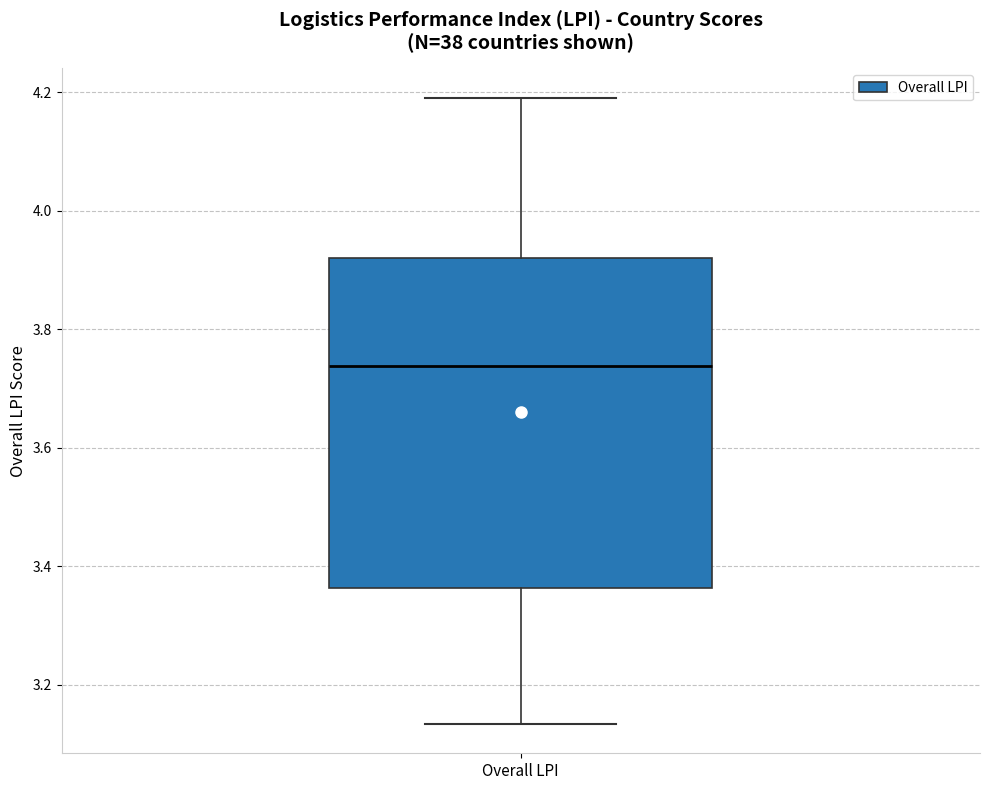

Read this box plot against the y-axis: the position of the median line, the range covered by the box, and the ends of both whiskers. The values are not printed on the chart, so give them approximately, as read against the axis.

median 3.74, box 3.36 to 3.92, whiskers 3.14 to 4.20